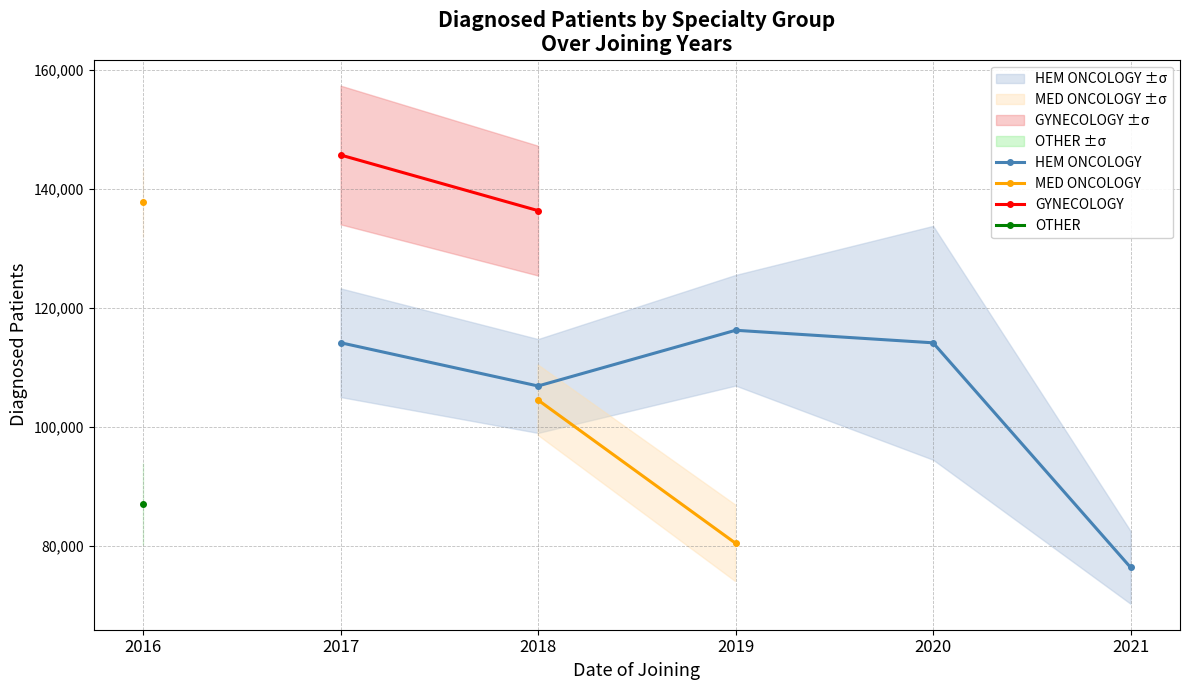

True or false: OTHER and MED ONCOLOGY intersect in this chart.

False